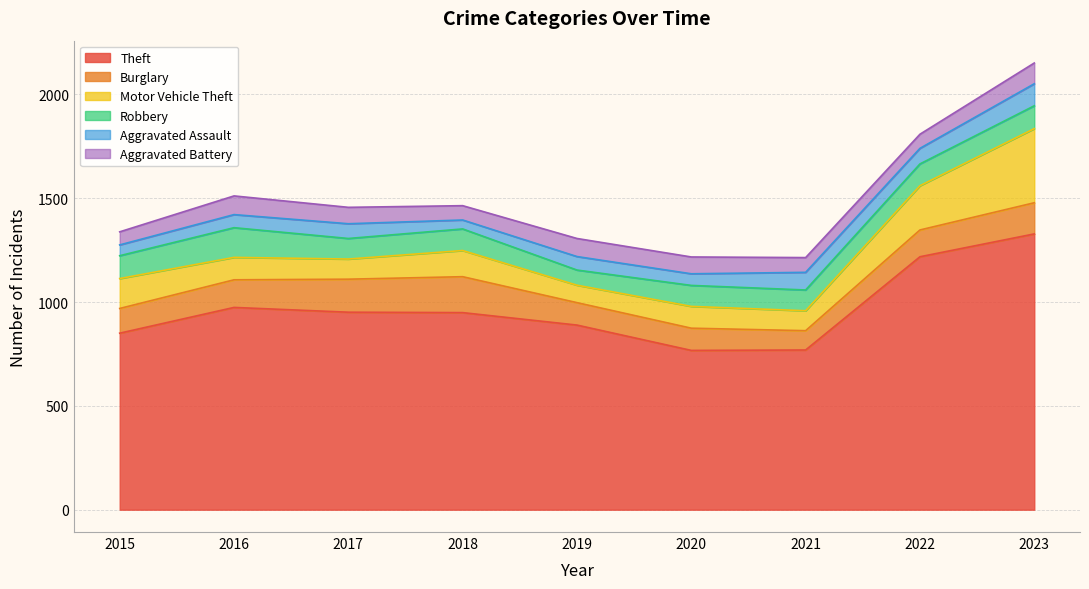

True or false: Theft has more than 1 points higher than both neighbors.

False